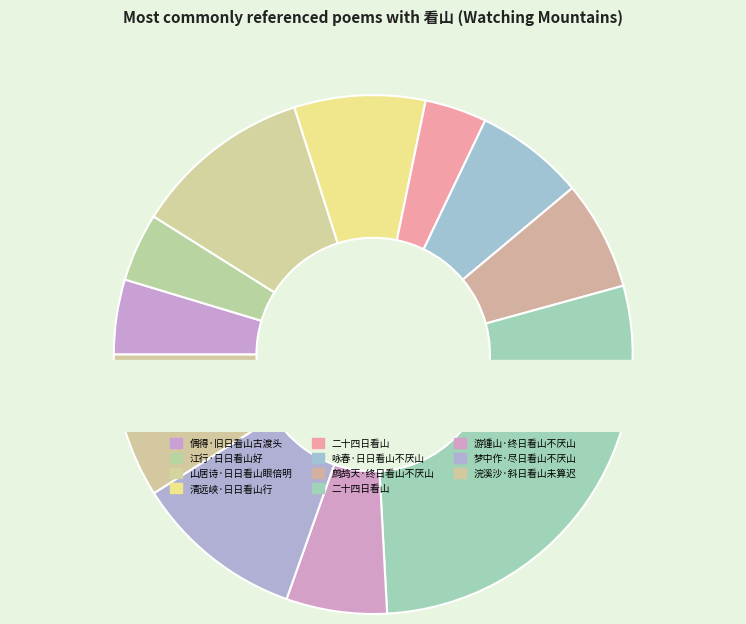

Approximately how many times larger is the value at 二十四日看山 compared to 偶得·旧日看山古渡头?

6.1